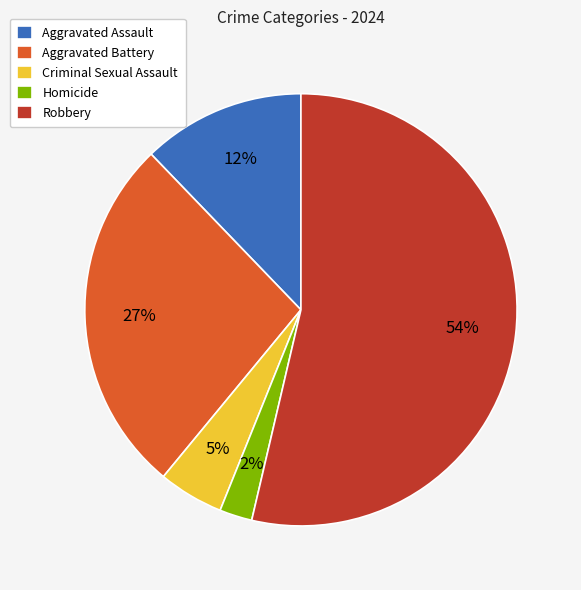

Is the sum of Homicide and Aggravated Battery greater than half?

No